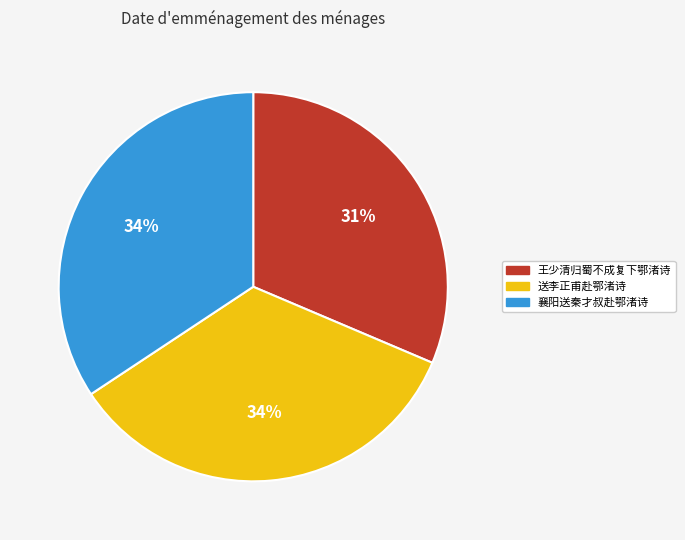

Is there any slice that represents more than half of the pie?

No